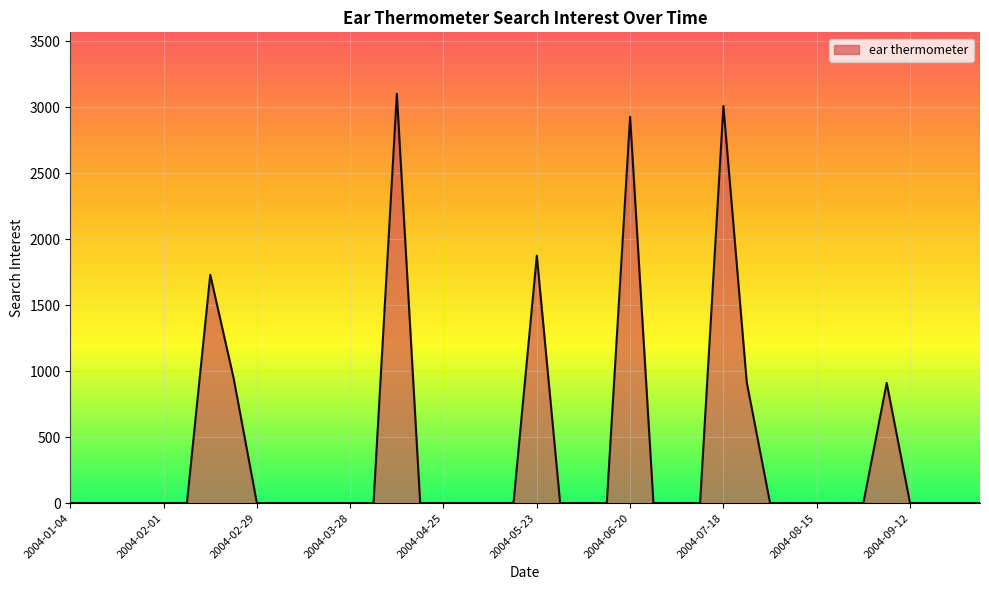

What is the maximum value shown in the chart?

3103.5